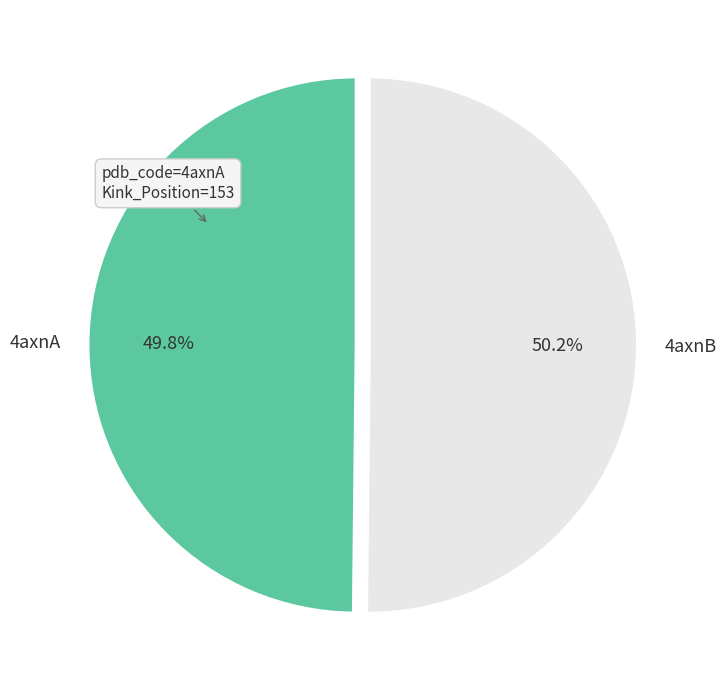

How much of the chart is everything except 4axnA?

50.2%